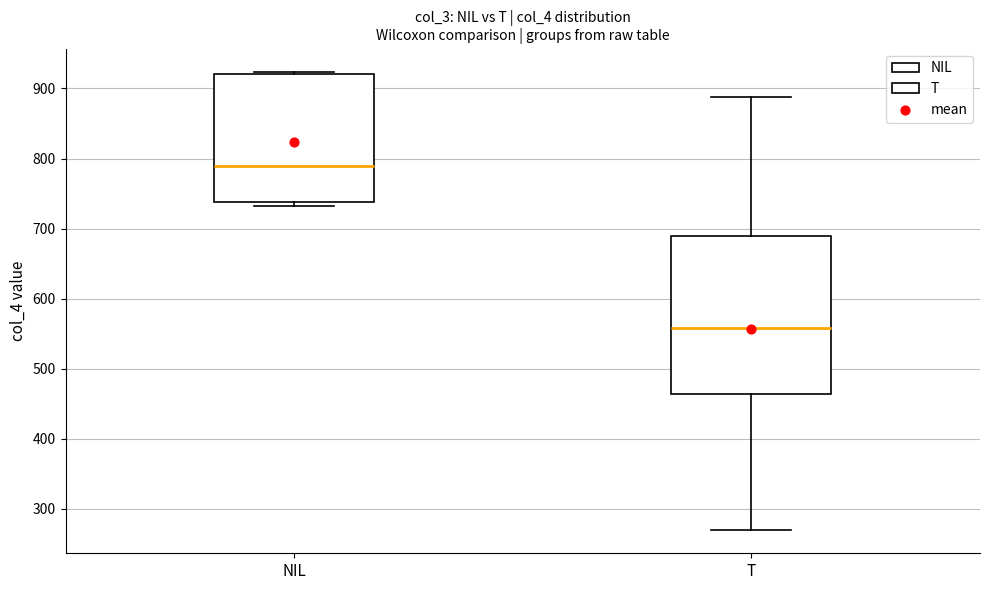

Reading left to right, transcribe this box plot: for each box, give where its median line is, the range the box spans, and where its two whiskers end, as read against the y-axis. The values are not printed on the chart, so give them approximately, as read against the axis.

NIL: median 790, box 740 to 920, whiskers 730 to 920
T: median 560, box 460 to 690, whiskers 270 to 890